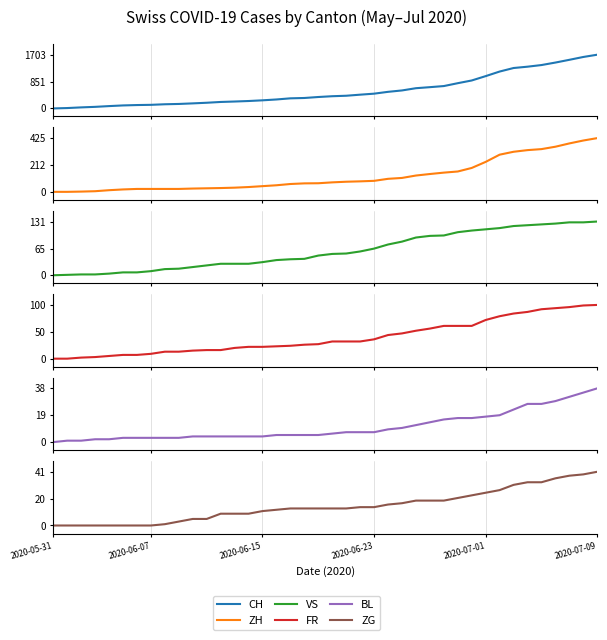

Rank the series at 33 from lowest to highest value.

BL, ZG, FR, VS, ZH, CH